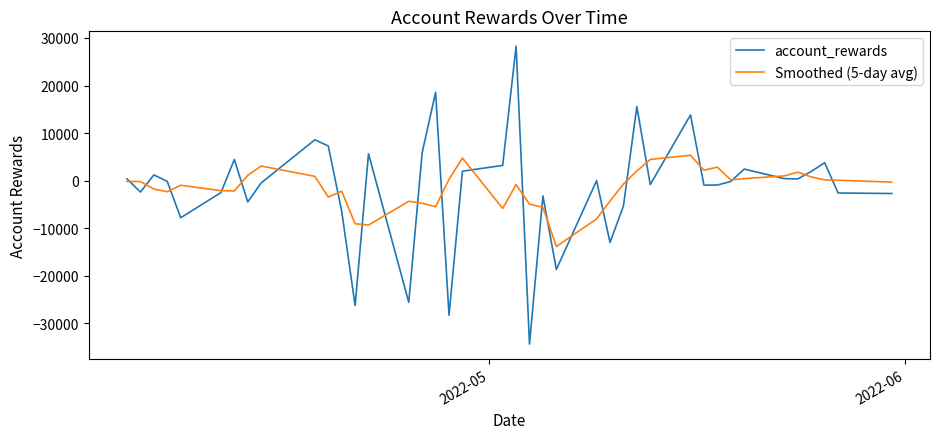

Which series has the largest range (max minus min)?

account_rewards